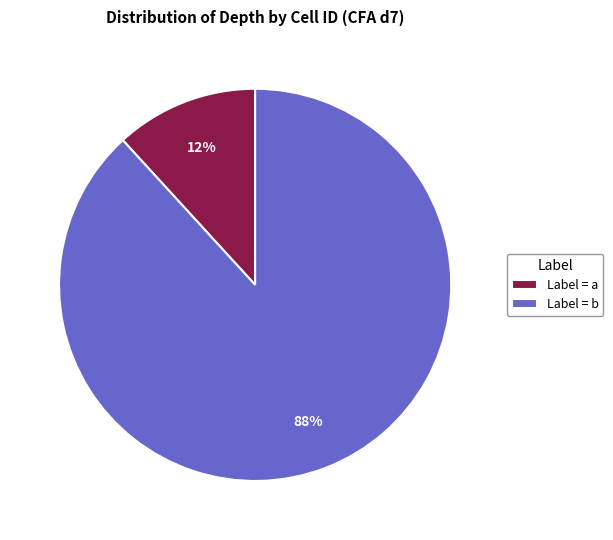

Between Label = a and Label = b, which is larger?

Label = b